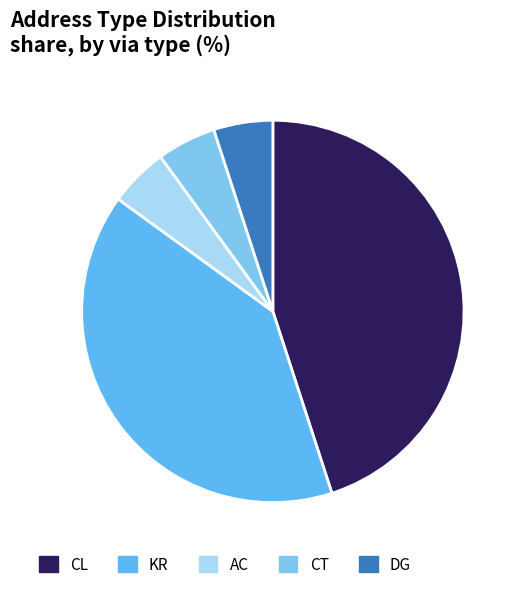

How many segments does this pie chart have?

5